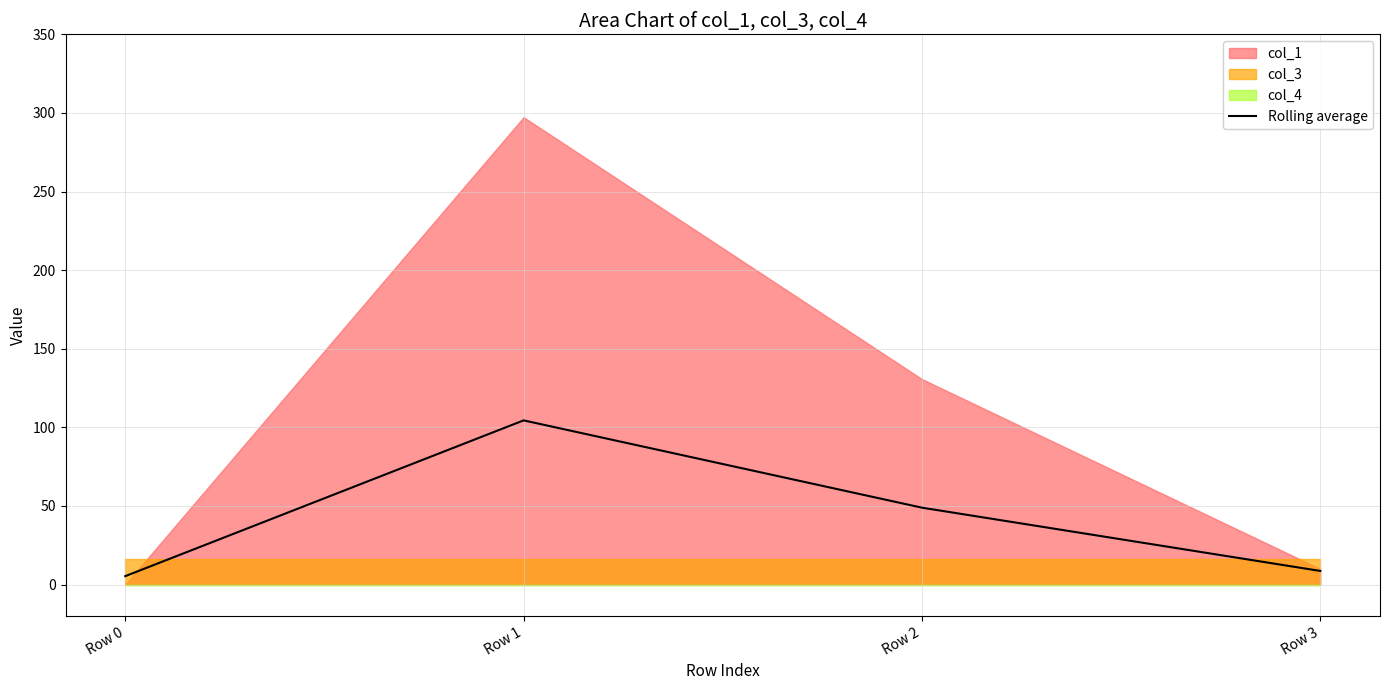

Count the number of categories in the chart.

4